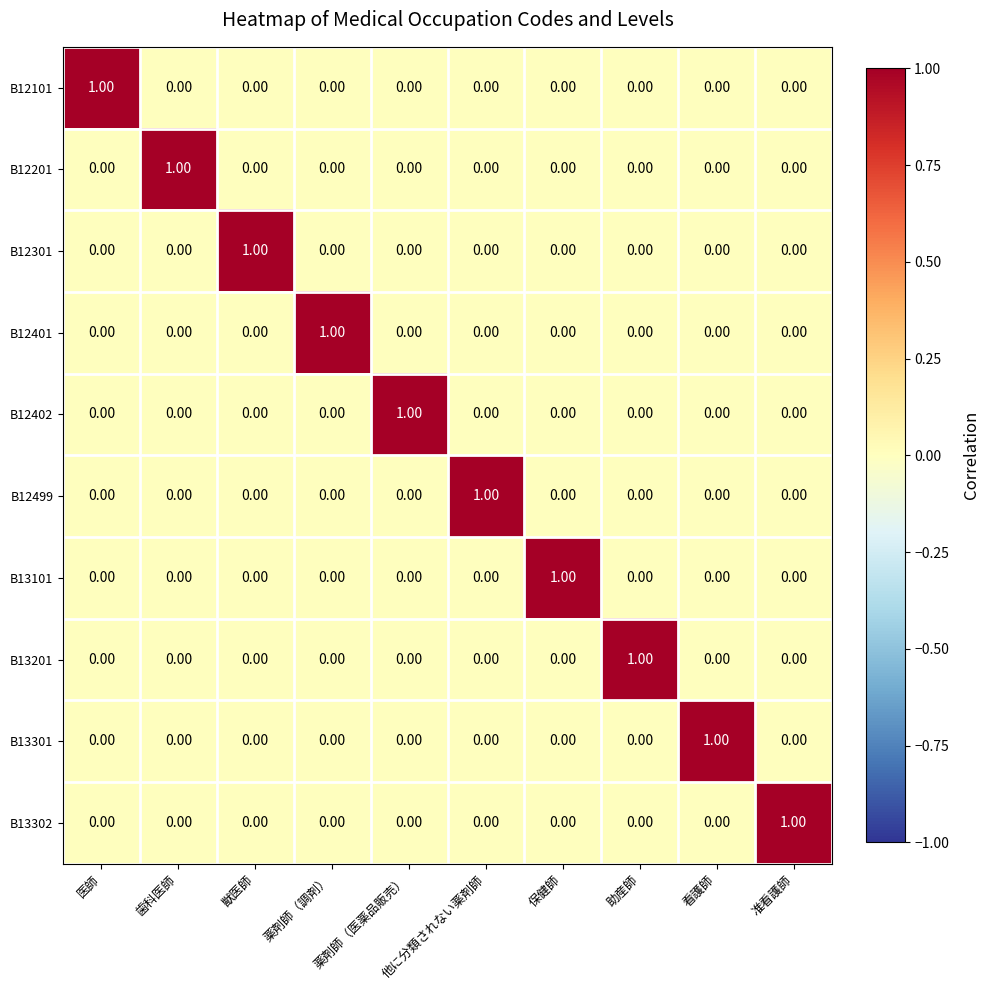

What is the total value across all series at 保健師?

1